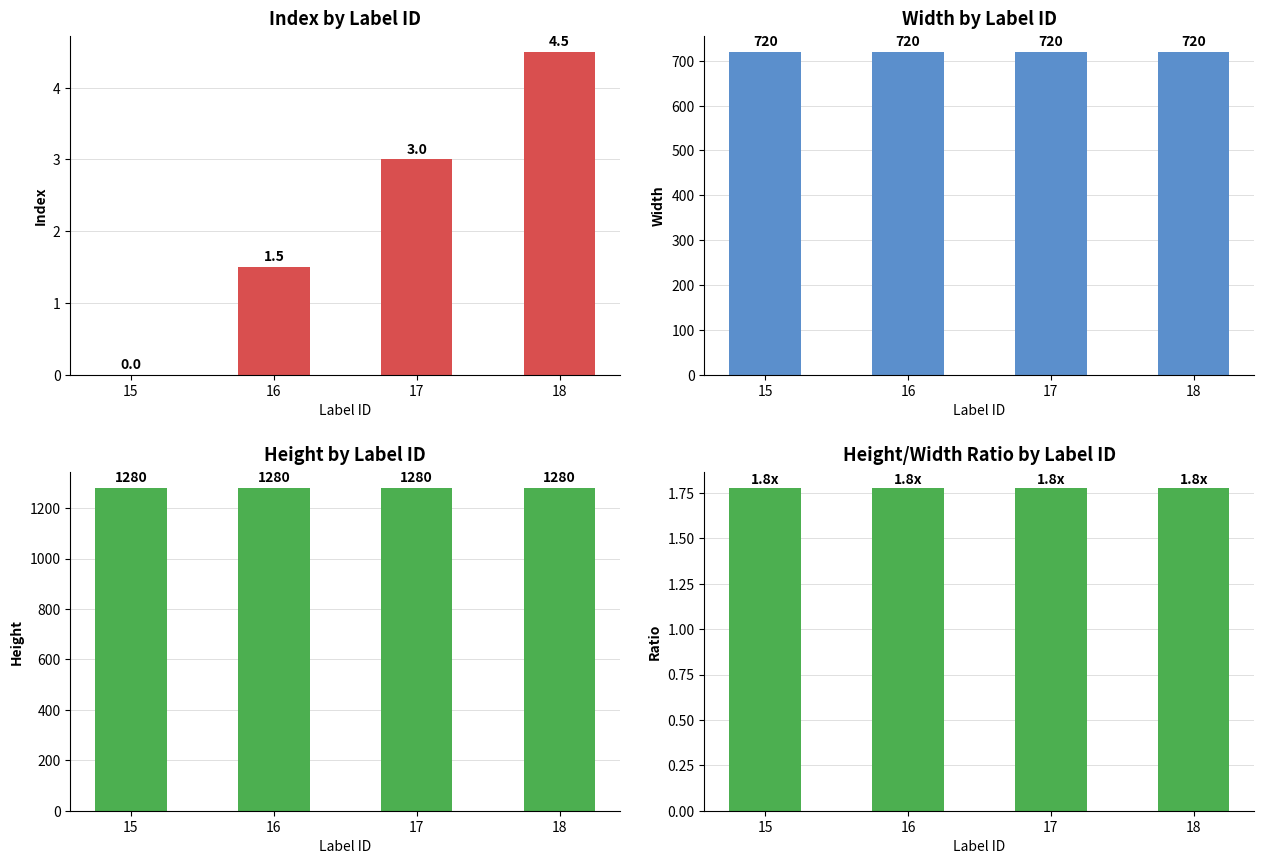

What is the sum of all Width values?

2880.0